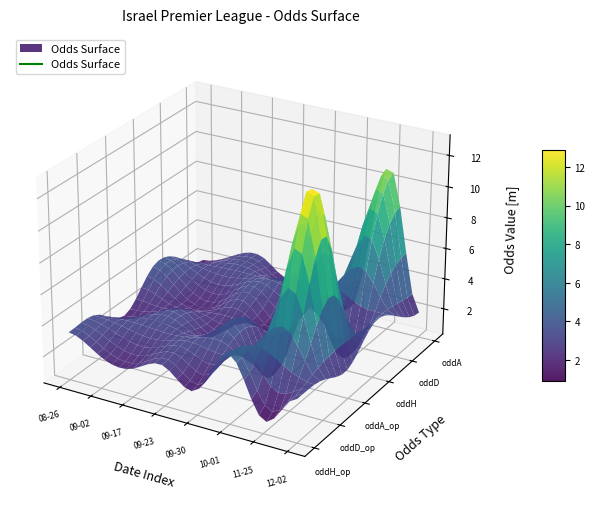

How many times do oddD_op and oddD cross each other?

4